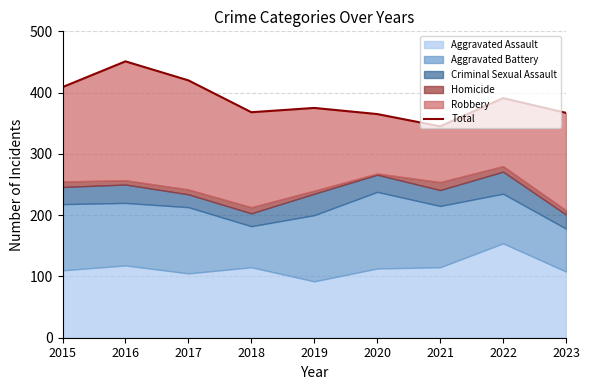

Read the value at 2022, to the nearest 10.

390